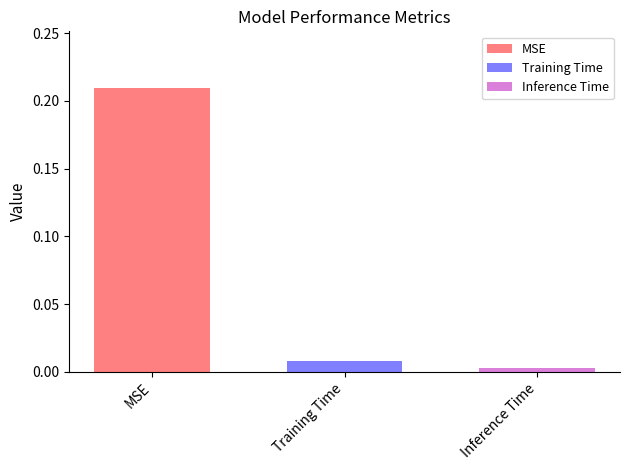

Rank the categories by Inference Time value from highest to lowest.

Training Time